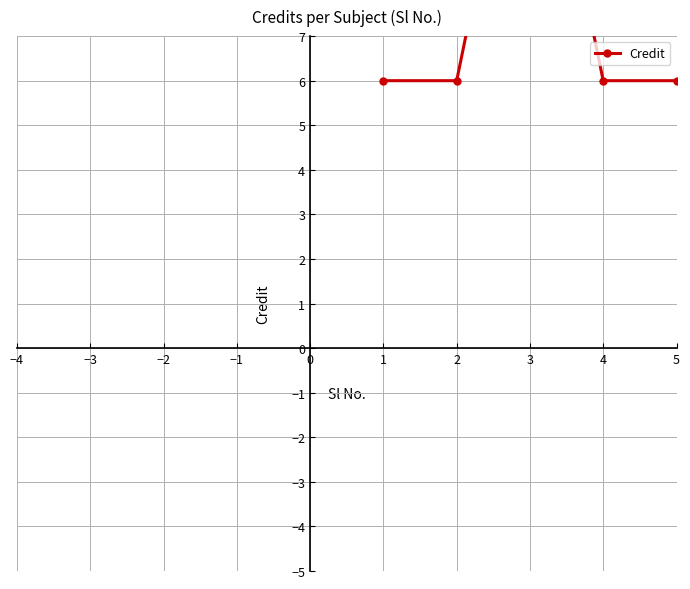

Does the chart display data point markers on the line(s)?

Yes